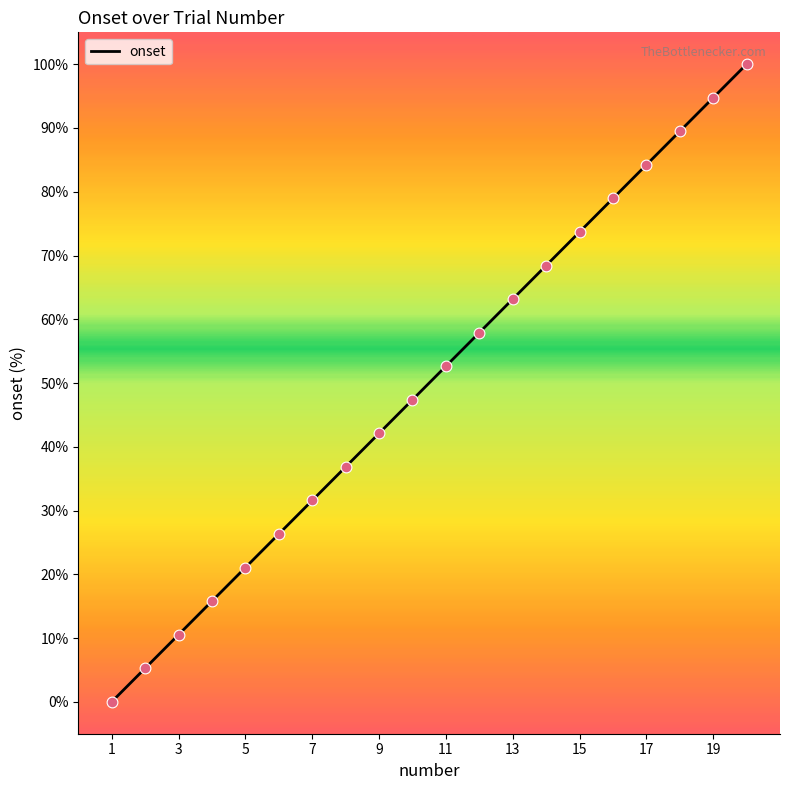

What is the difference between the maximum and minimum values?

100.0